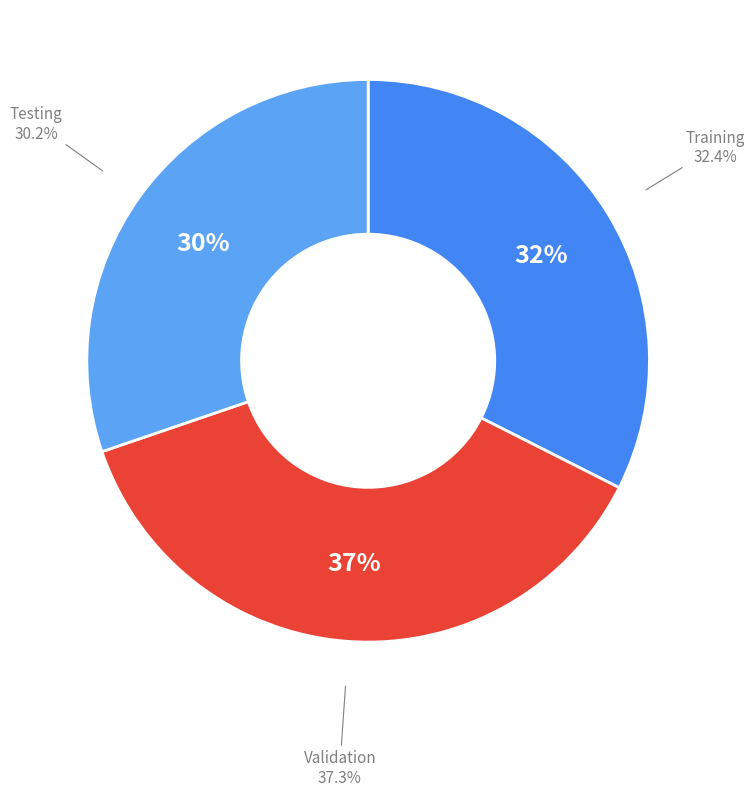

Which has a higher value, Validation or Training?

Validation